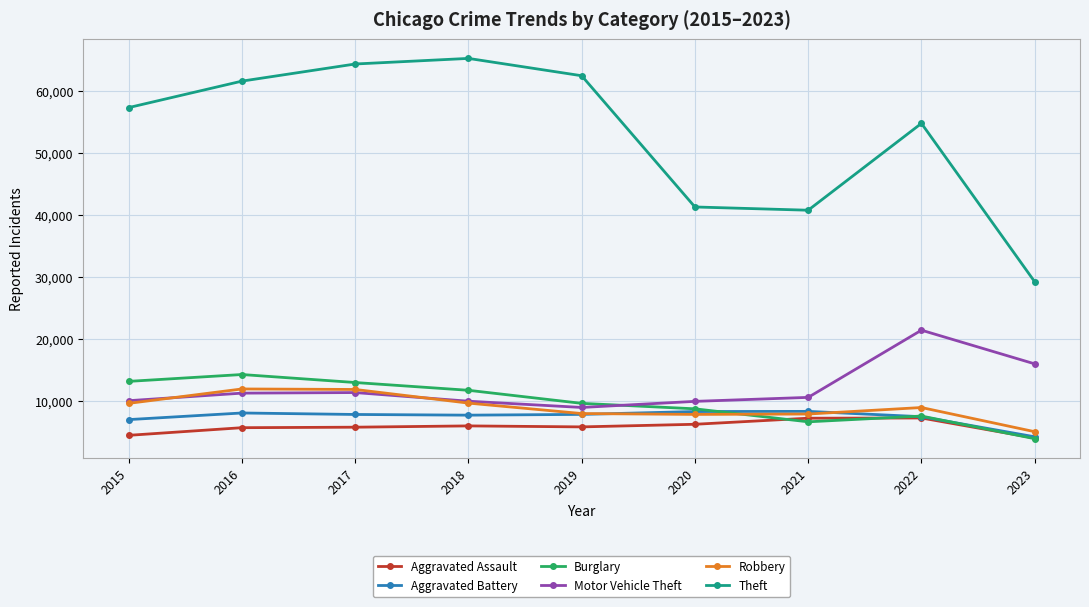

What is the minimum value for Aggravated Battery?

4242